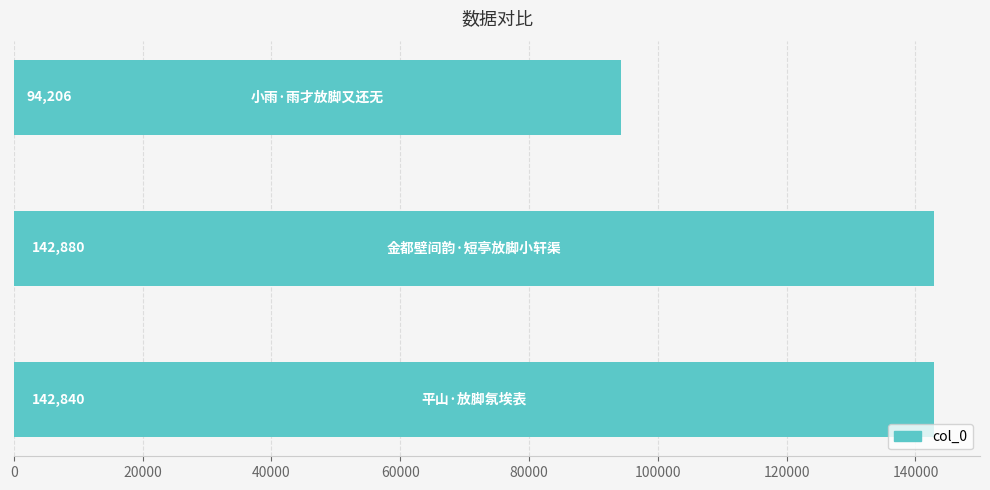

What is the greatest value displayed?

142880